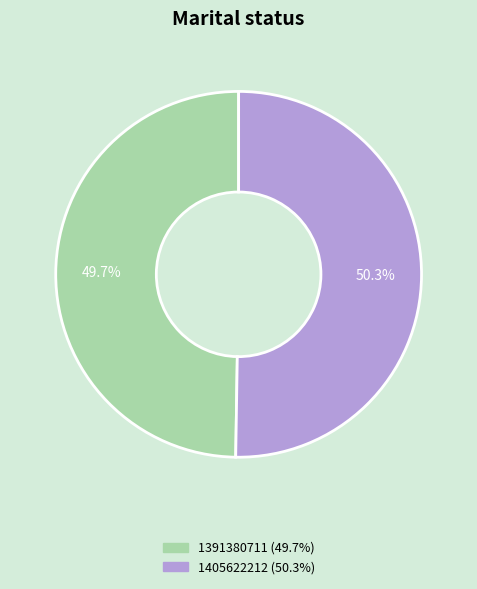

How many slices are in this pie chart?

2